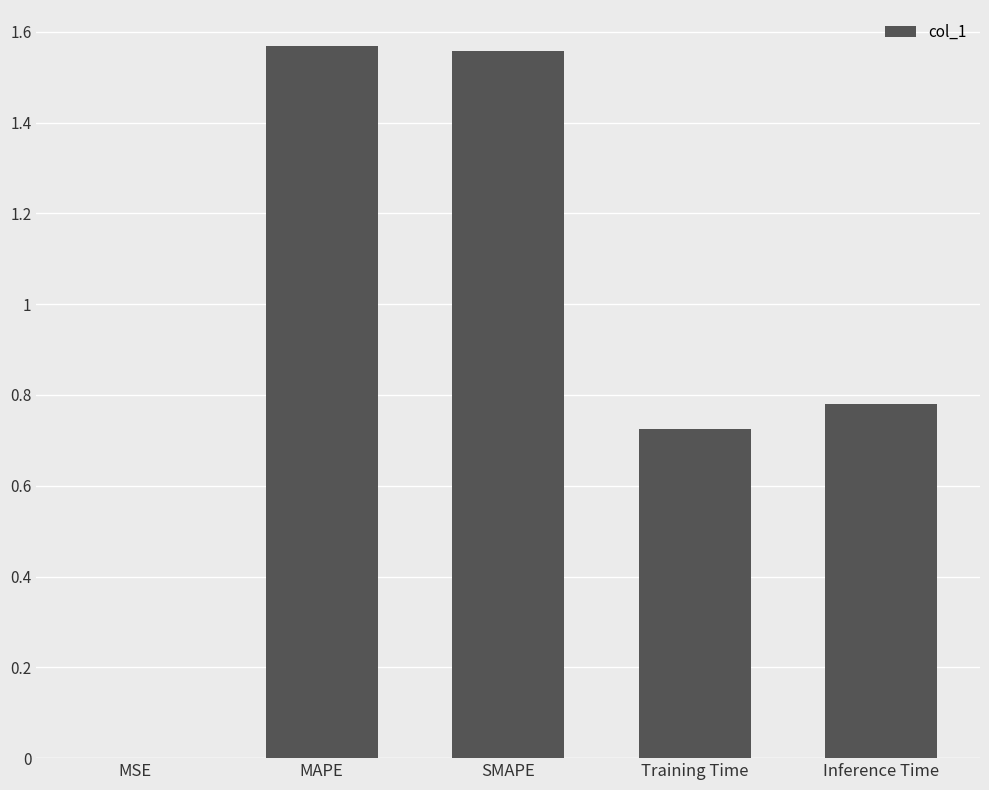

Are the bars horizontal?

No